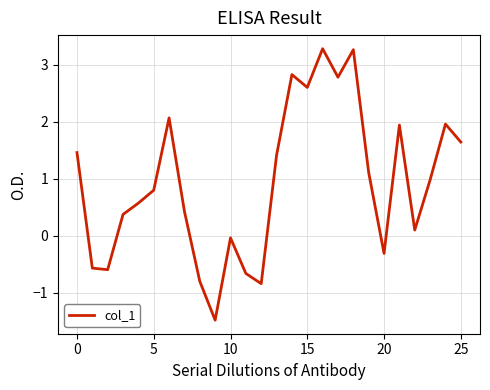

What is the maximum value shown in the chart?

3.3